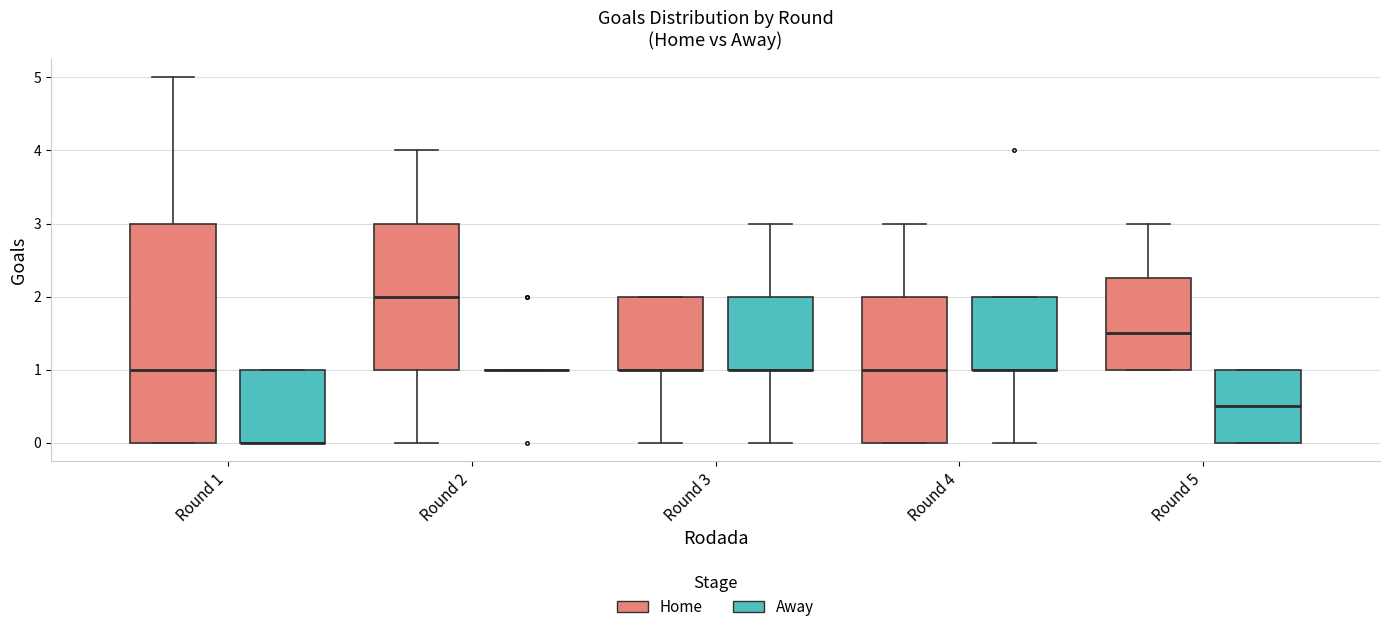

Reading left to right, transcribe this box plot: for each box, give where its median line is, the range the box spans, and where its two whiskers end, as read against the y-axis. The values are not printed on the chart, so give them approximately, as read against the axis.

Round 1 (Home): median 1.0, box 0.0 to 3.0, whiskers 0.0 to 5.0
Round 1 (Away): median 0.0 (drawn on the box's lower edge), box 0.0 to 1.0, whiskers 0.0 to 1.0
Round 2 (Home): median 2.0, box 1.0 to 3.0, whiskers 0.0 to 4.0
Round 2 (Away): box collapsed to a line at 1.0, whiskers 1.0 to 1.0
Round 3 (Home): median 1.0 (drawn on the box's lower edge), box 1.0 to 2.0, whiskers 0.0 to 2.0
Round 3 (Away): median 1.0 (drawn on the box's lower edge), box 1.0 to 2.0, whiskers 0.0 to 3.0
Round 4 (Home): median 1.0, box 0.0 to 2.0, whiskers 0.0 to 3.0
Round 4 (Away): median 1.0 (drawn on the box's lower edge), box 1.0 to 2.0, whiskers 0.0 to 2.0
Round 5 (Home): median 1.5, box 1.0 to 2.3, whiskers 1.0 to 3.0
Round 5 (Away): median 0.5, box 0.0 to 1.0, whiskers 0.0 to 1.0